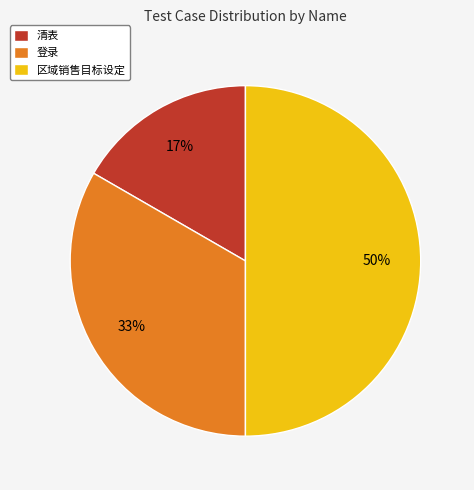

Is 登录 the majority of the pie?

No